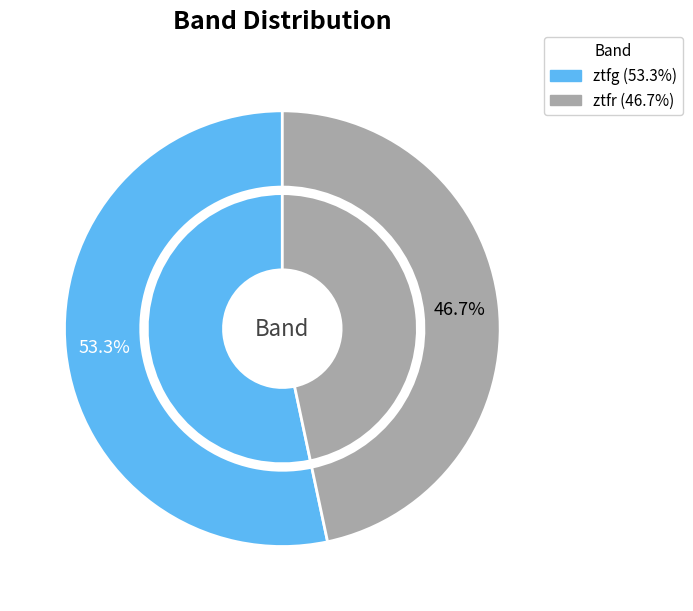

To the nearest percent, what percentage of the pie is ztfr?

47%